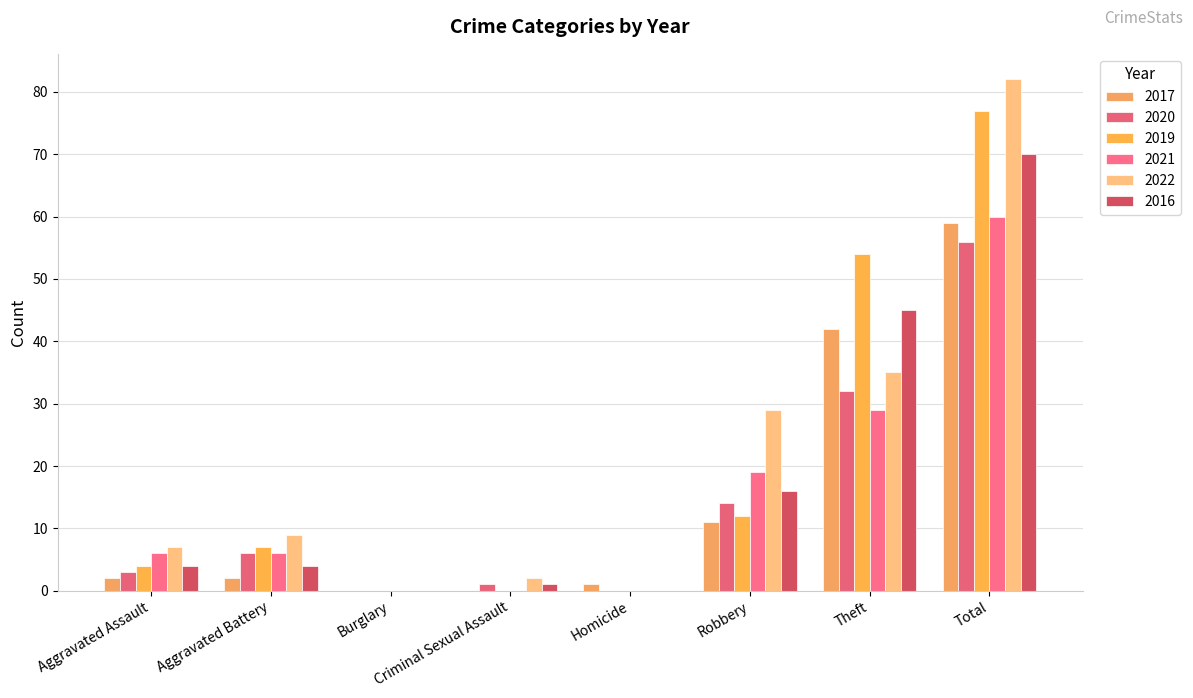

What is the sum of all 2017 values?

117